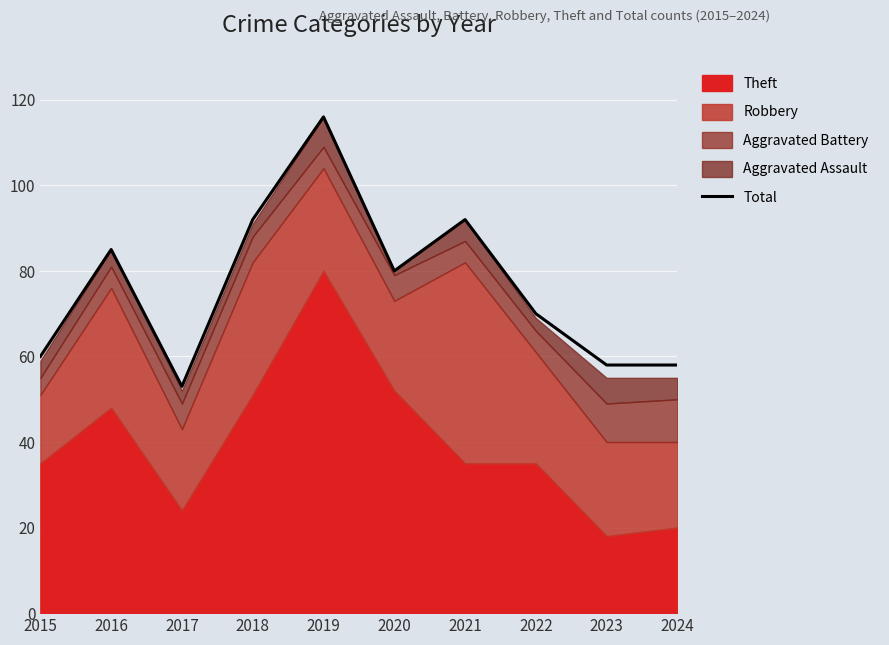

What is the difference between the values at 2017 and 2022?

17